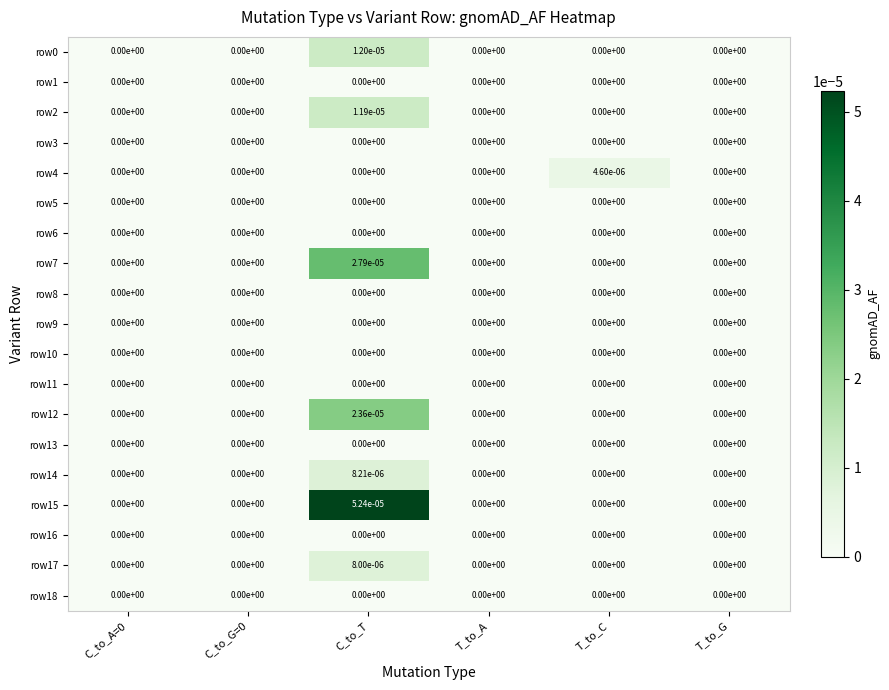

At how many categories does at least one series exceed 0?

2